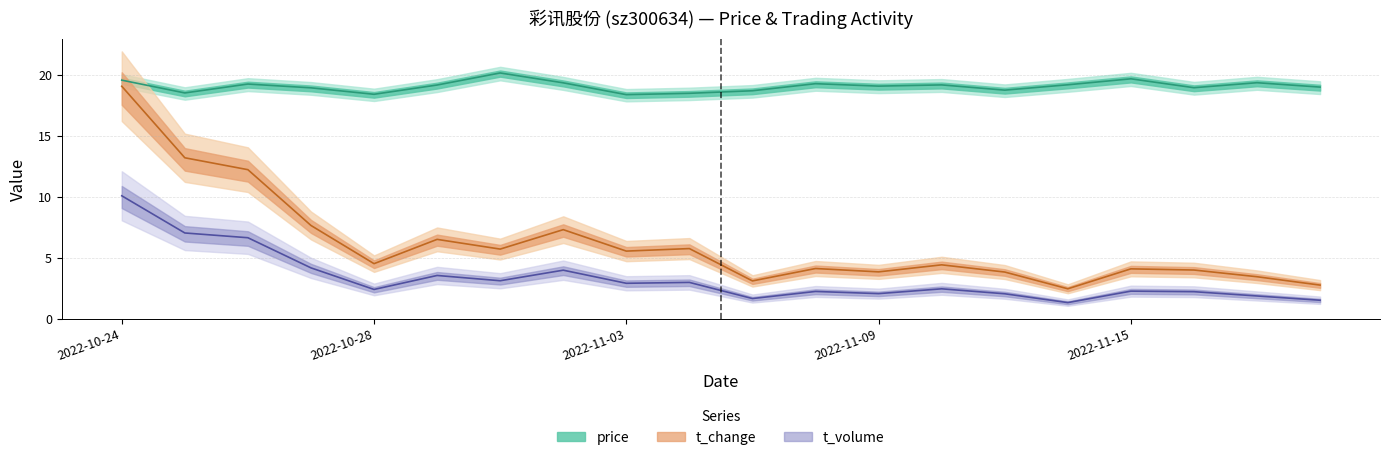

What is the sum of the t_volume_norm values at 2022-11-14 and 2022-11-02?

5.3